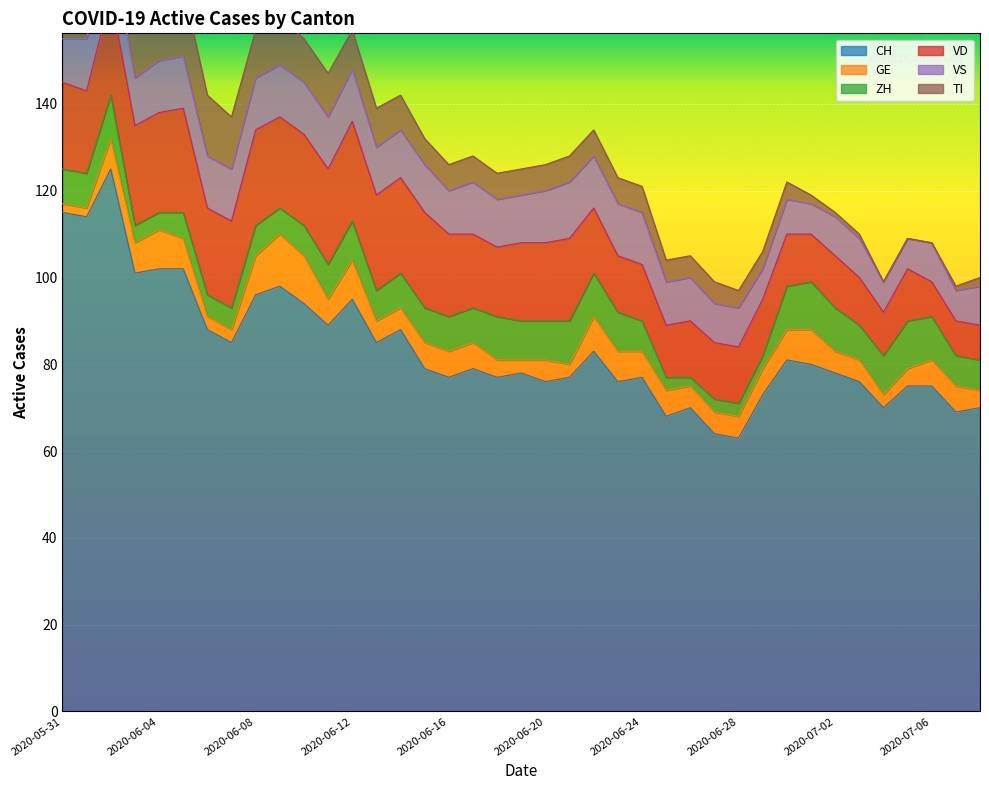

What is the label of the 33rd point from the left?

2020-07-02